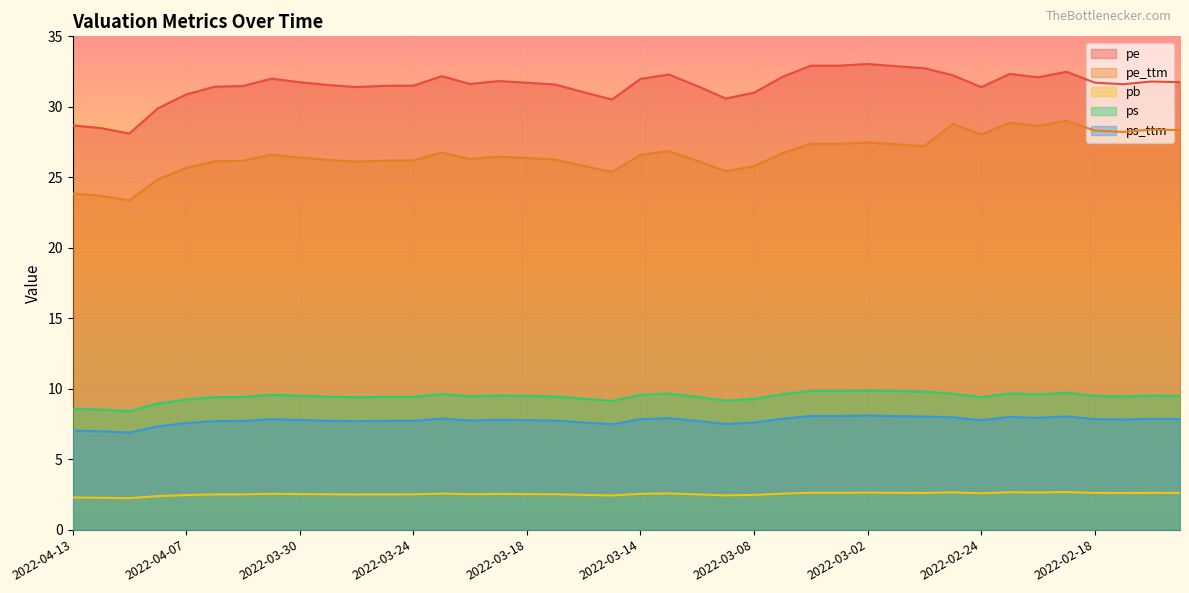

What is the average value of the pb series?

2.5